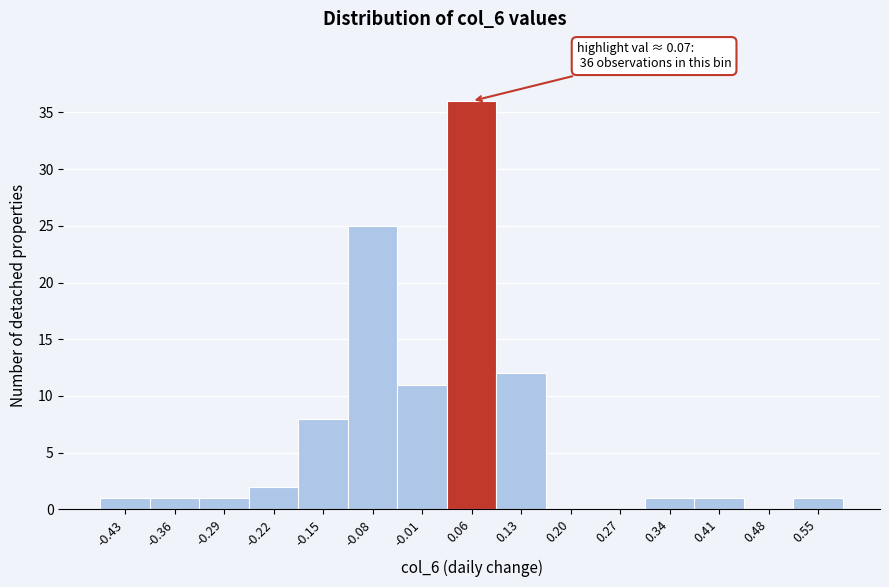

Over which range of the x-axis is the bar tallest?

0.02 to 0.10